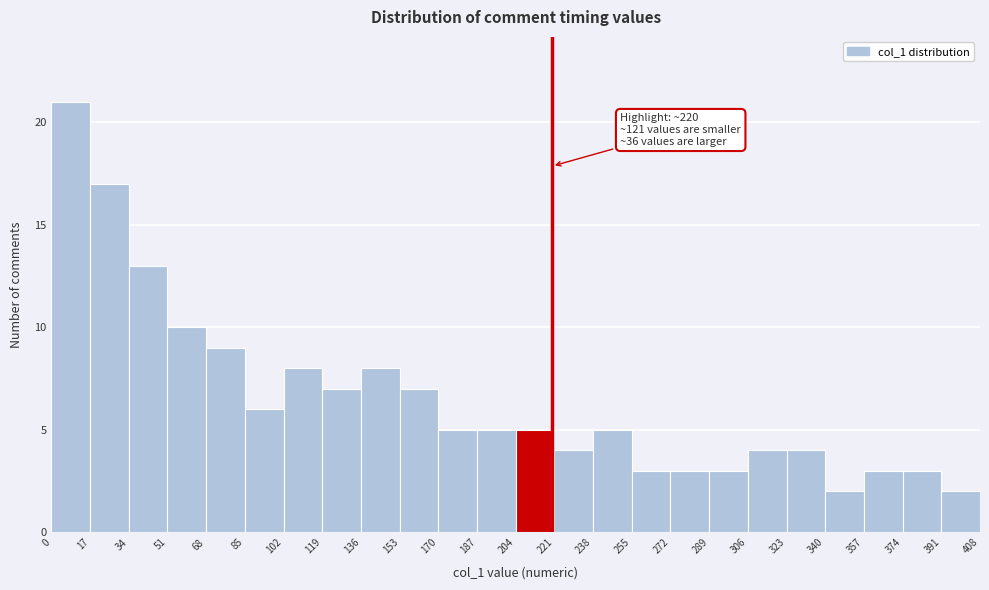

Which range on the x-axis has the tallest bar?

0 to 17